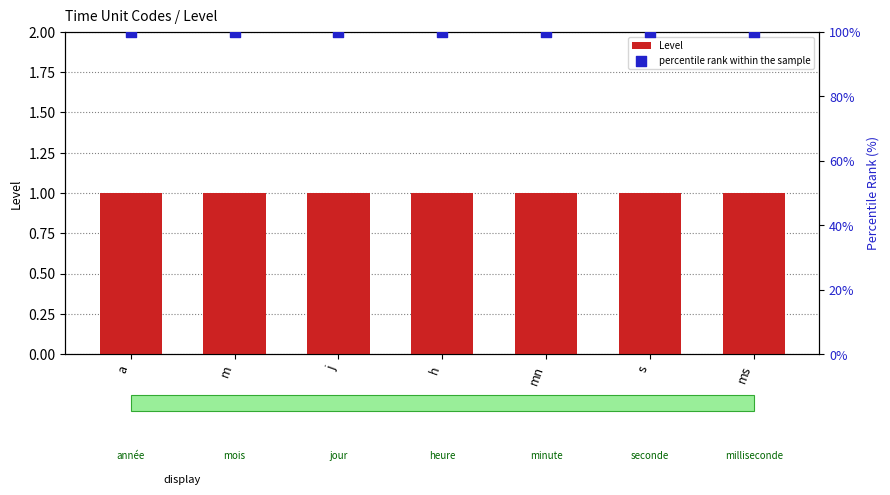

Which series has the widest spread of Y values?

Level